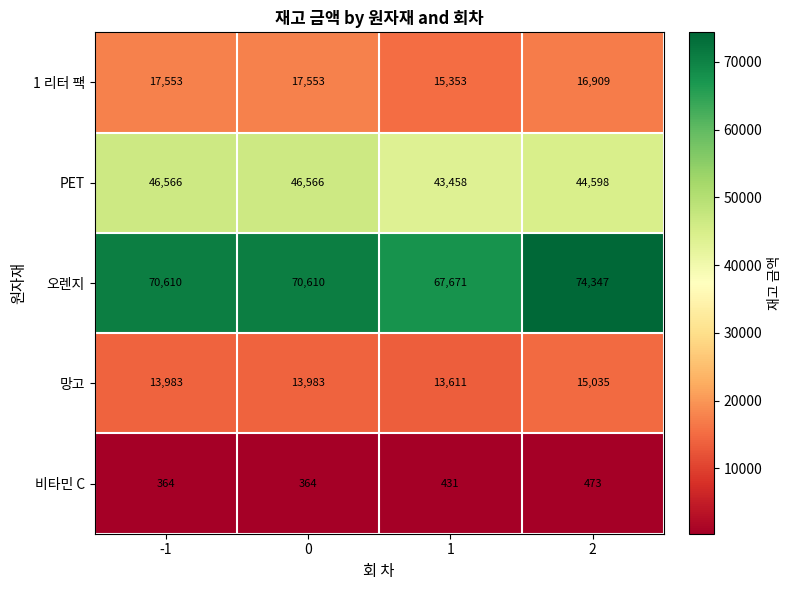

What is the highest value of the 오렌지 series?

74347